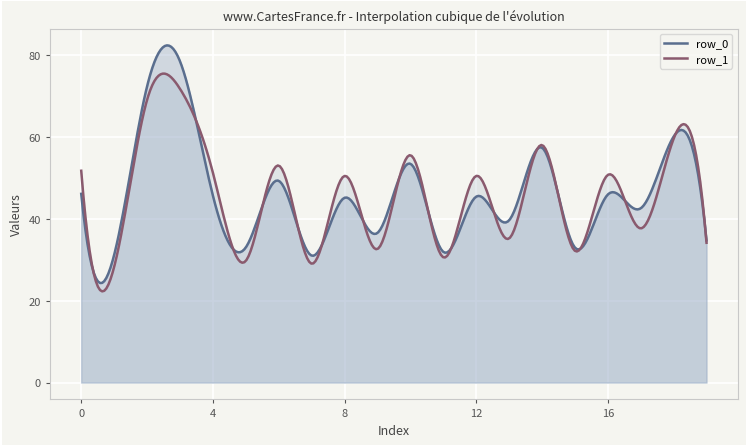

What is the maximum value for row_0?

82.5